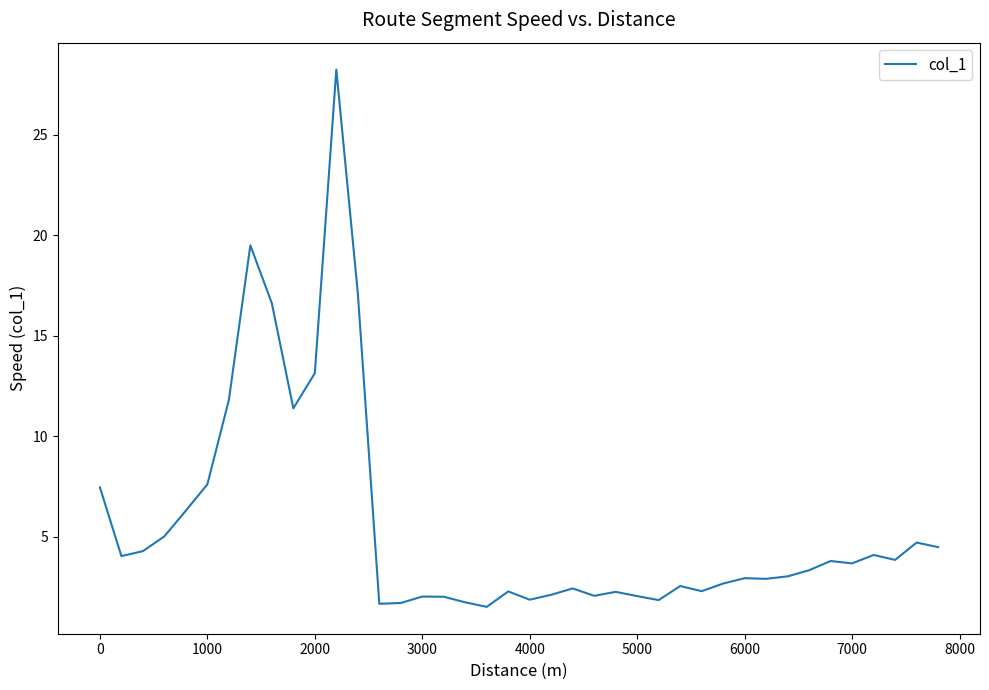

Does the chart have visible grid lines?

No